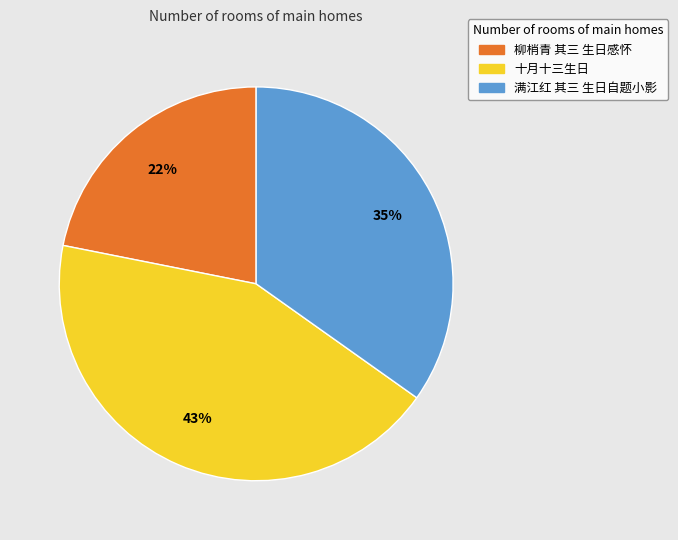

Approximately how many times larger is the value at 十月十三生日 compared to 柳梢青 其三 生日感怀?

2.0